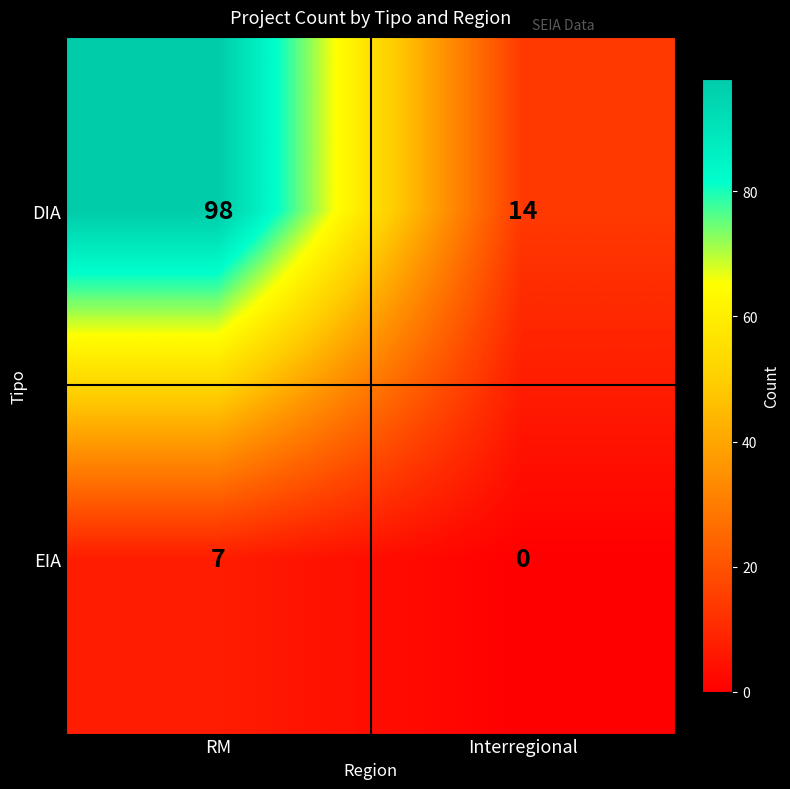

True or false: EIA has a value of -5 at Interregional.

False